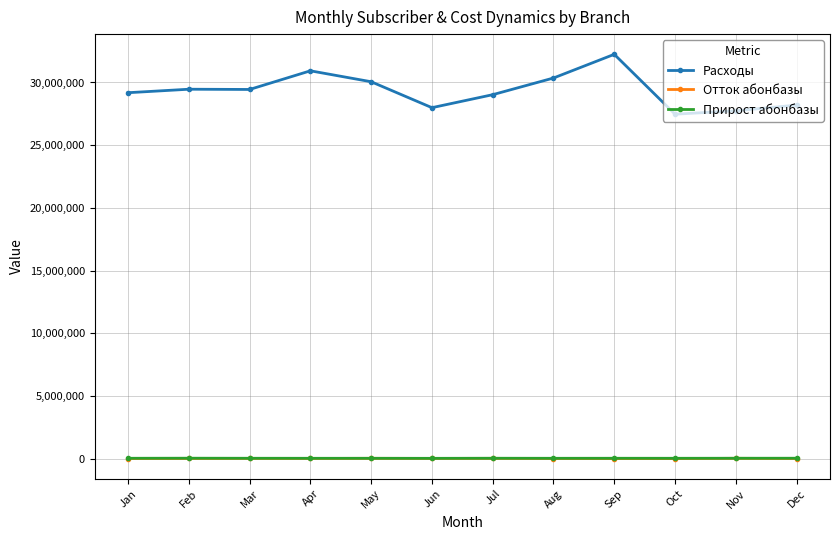

Which category has the highest value in the Расходы series?

Sep